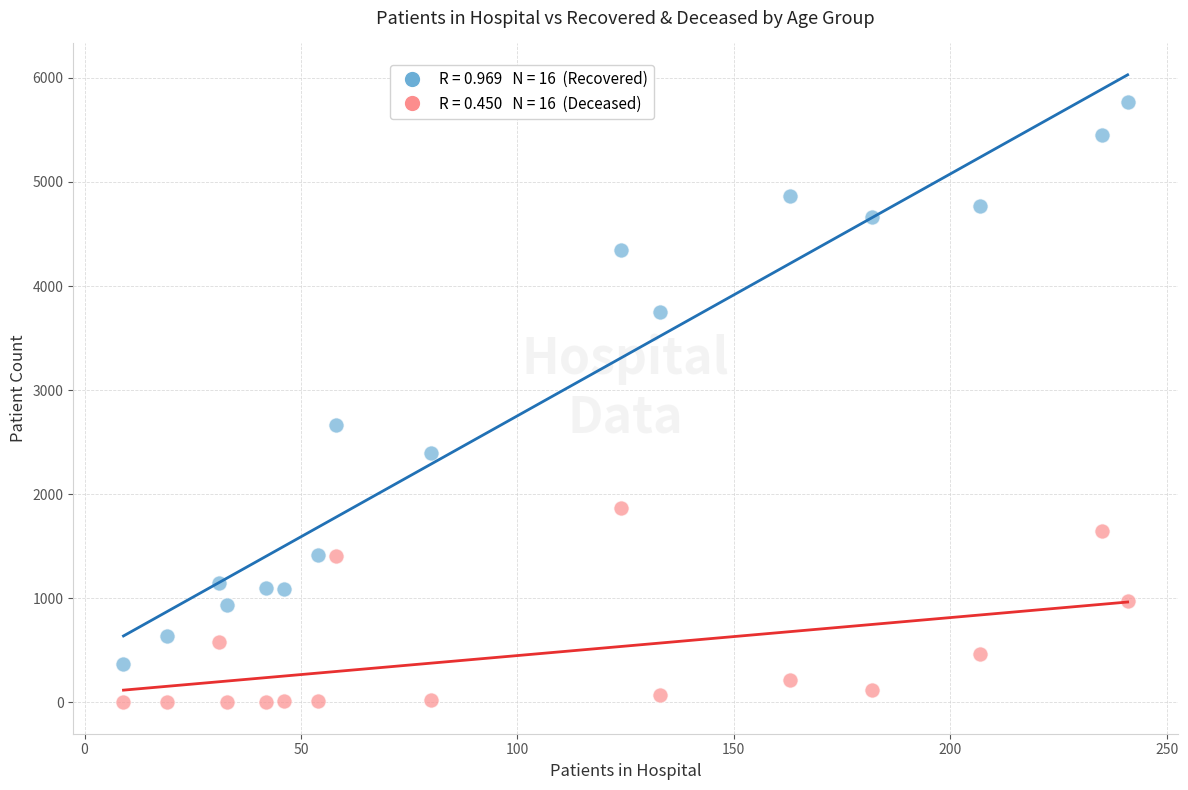

Across all series, what Y value is closest to 2884?

2667